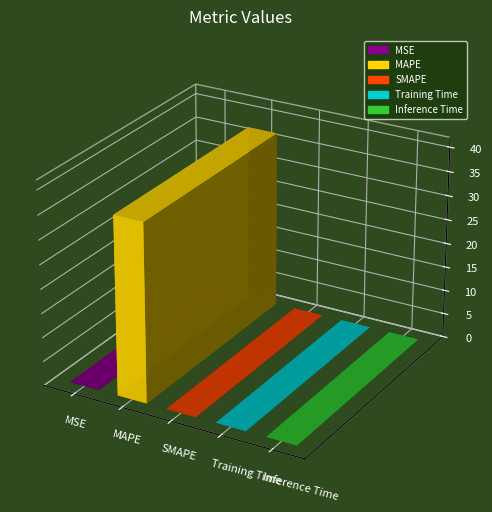

True or false: the data shows 0.1 at MSE.

False